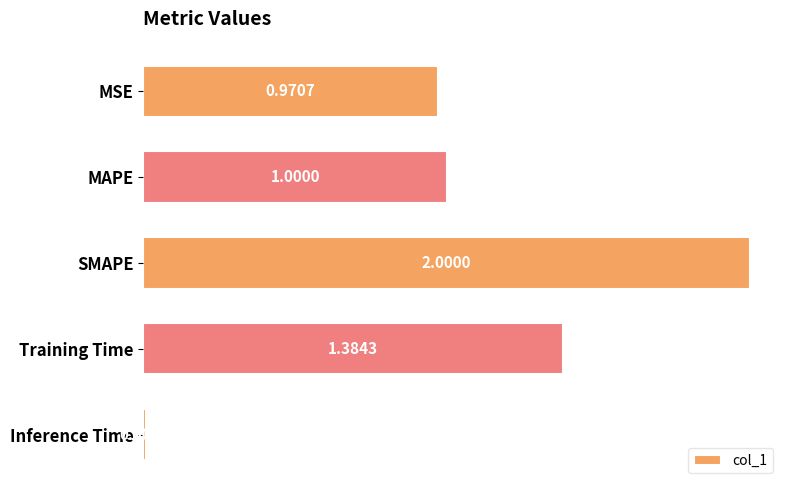

What is the change in value from MAPE to Inference Time?

-1.0